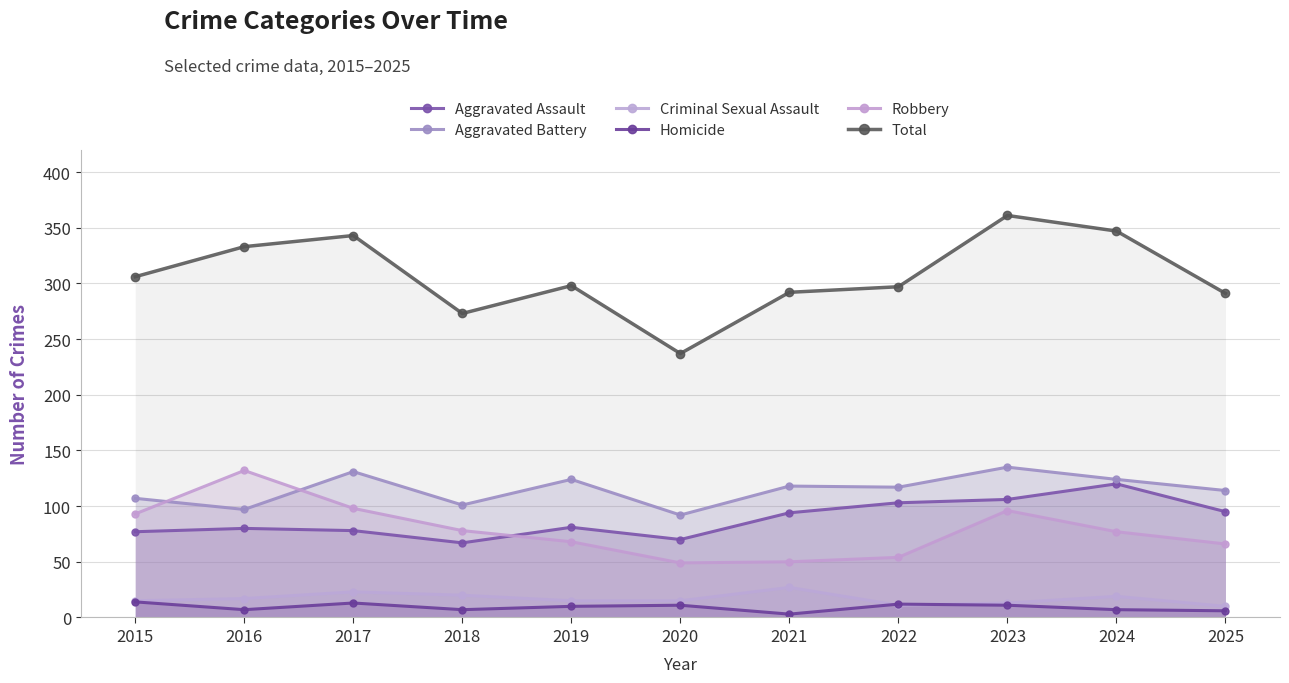

Where is the first local maximum for Aggravated Assault?

2016